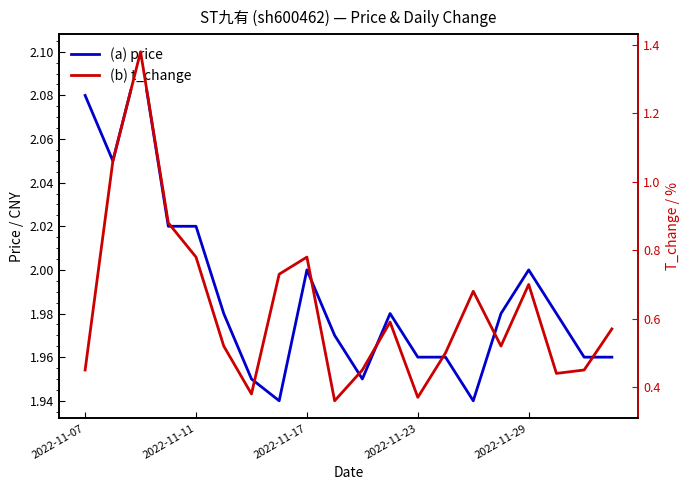

The (a) price series shows 1.0 at 9. True or false?

False